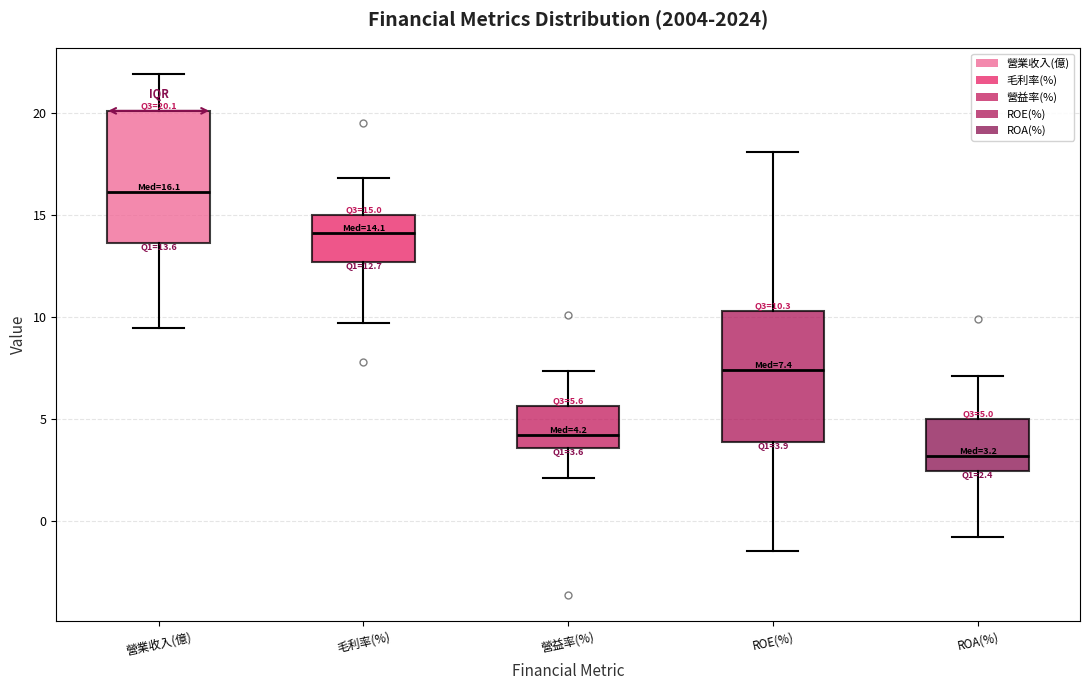

Which box's median line is the lowest?

ROA(%)